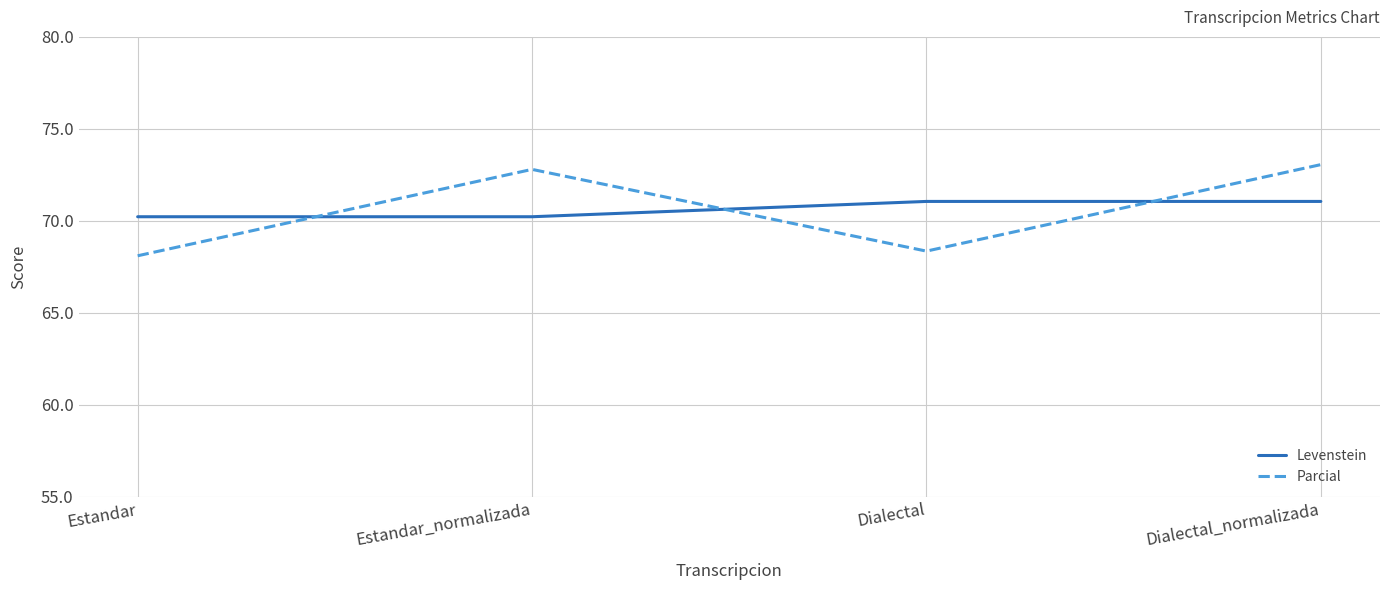

At which label does Parcial reach its minimum?

Estandar